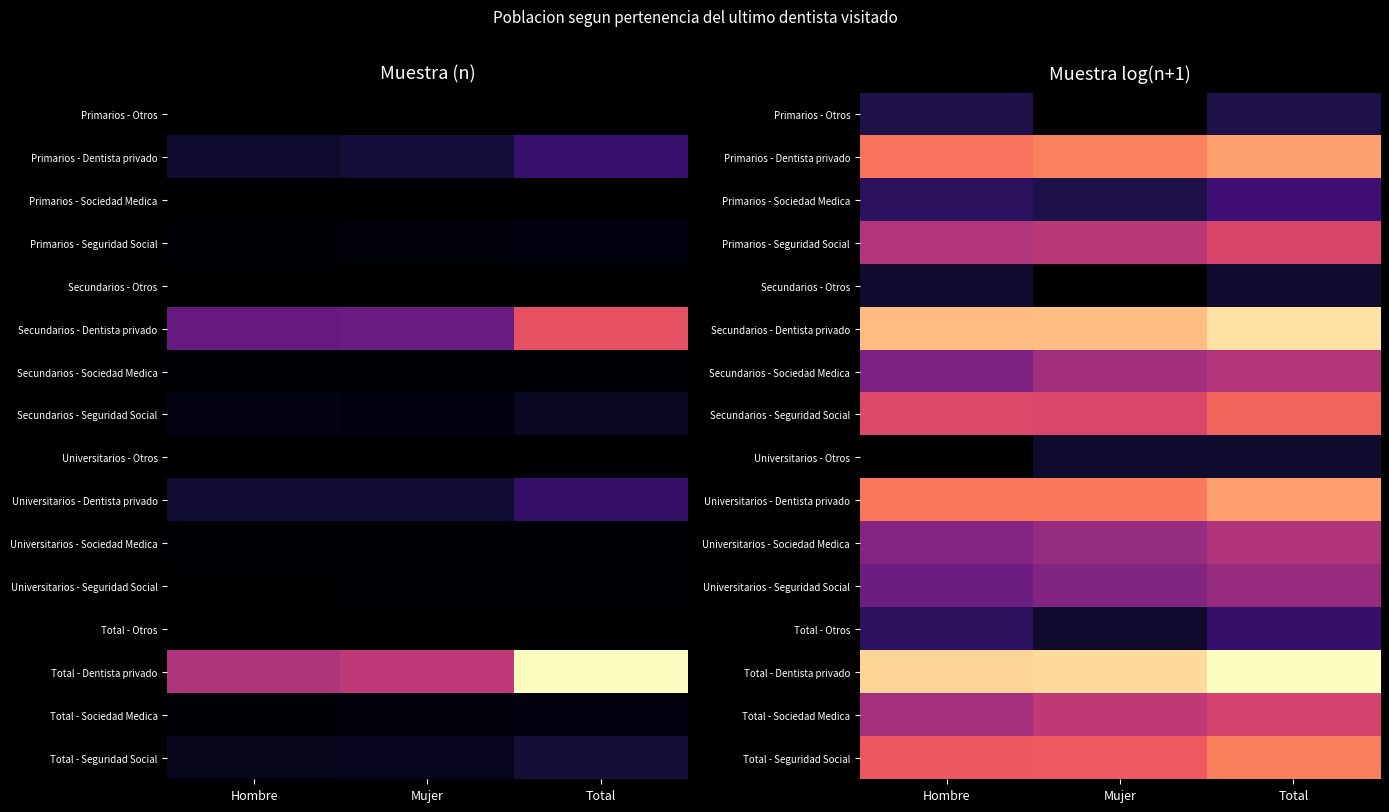

What is the spread (max minus min) of values at Mujer?

7.8